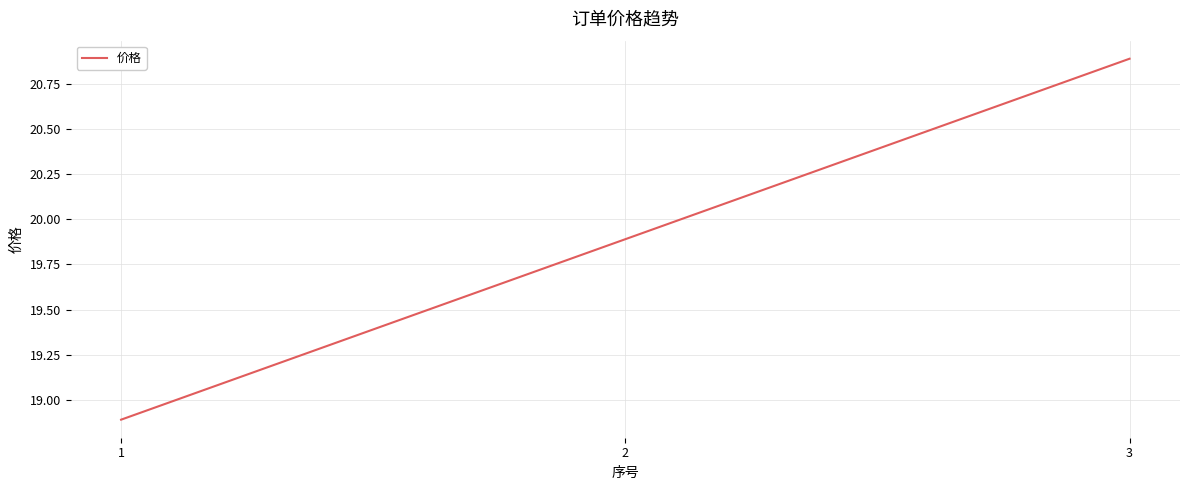

Which has a higher value, 3 or 1?

3